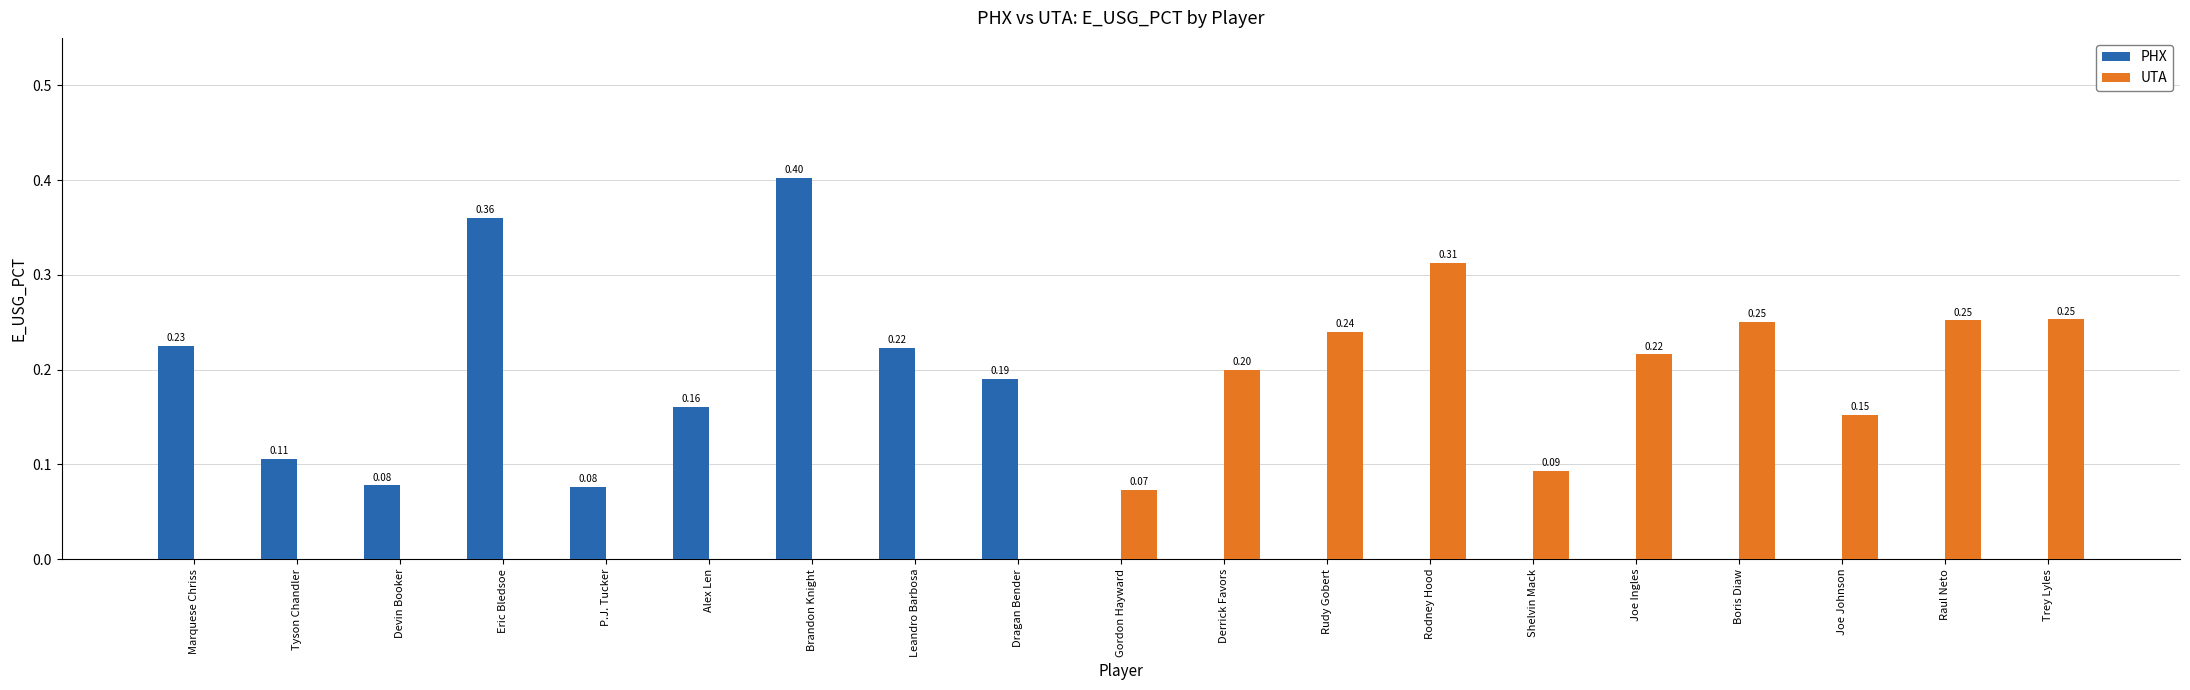

Is the value of UTA at Shelvin Mack greater than the value of PHX at P.J. Tucker?

Yes